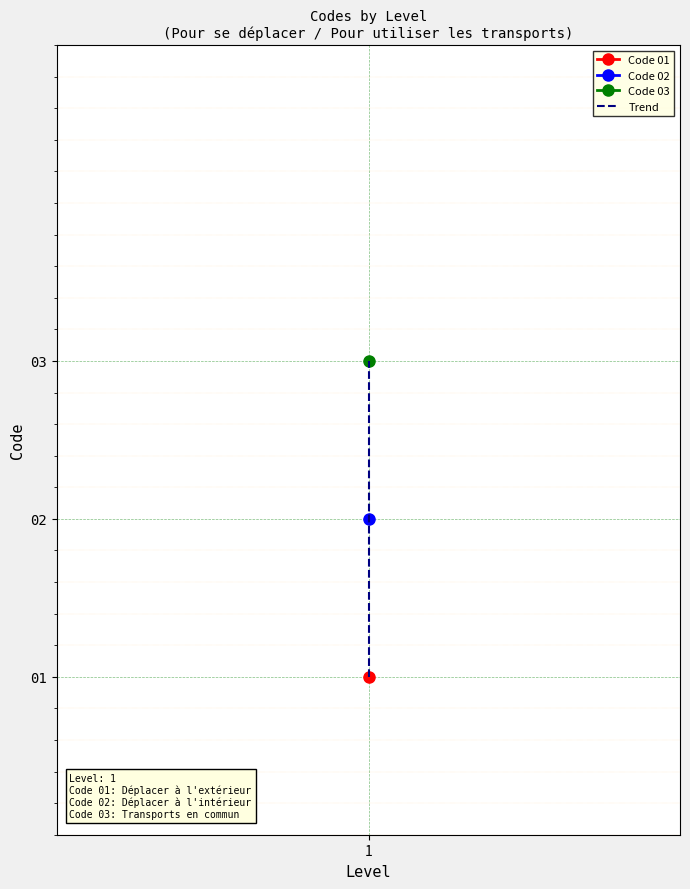

The value at 1 is 4. True or false?

False